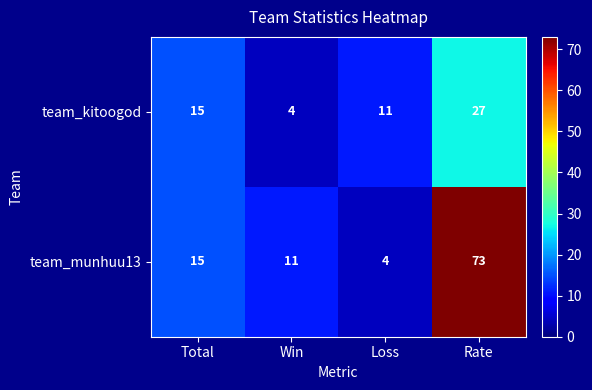

Reading right to left, what are all the values shown in this chart?

team_kitoogod: Rate=27	Loss=11	Win=4	Total=15
team_munhuu13: Rate=73	Loss=4	Win=11	Total=15